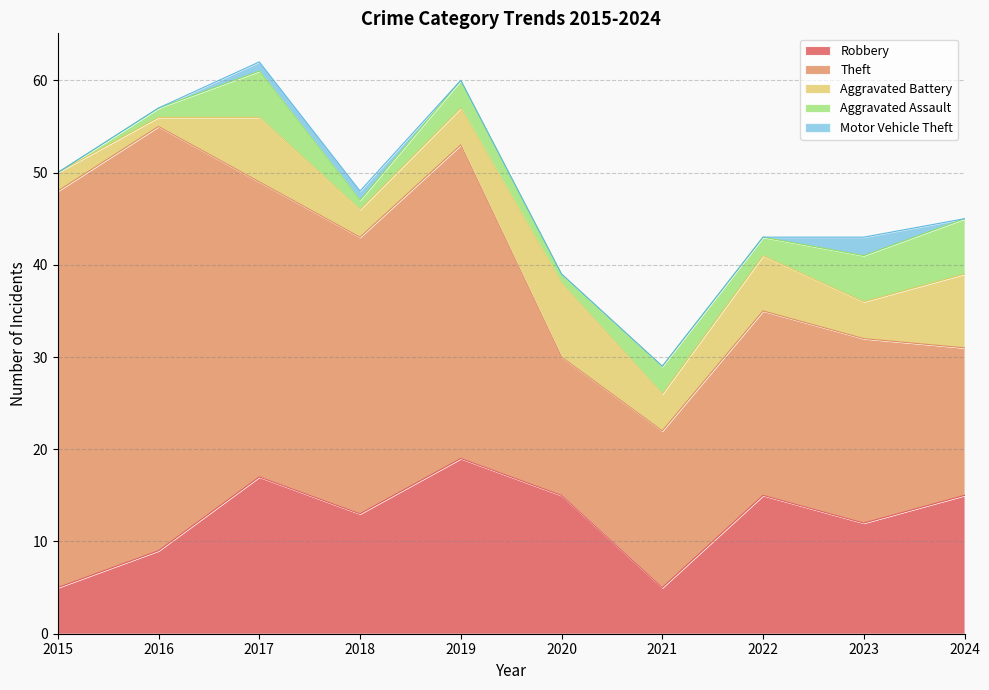

Reading left to right, extract all data points from this chart.

Robbery: 5	9	17	13	19	15	5	15	12	15
Theft: 43	46	32	30	34	15	17	20	20	16
Aggravated Battery: 2	1	7	3	4	8	4	6	4	8
Aggravated Assault: 0	1	5	1	3	1	3	2	5	6
Motor Vehicle Theft: 0	0	1	1	0	0	0	0	2	0